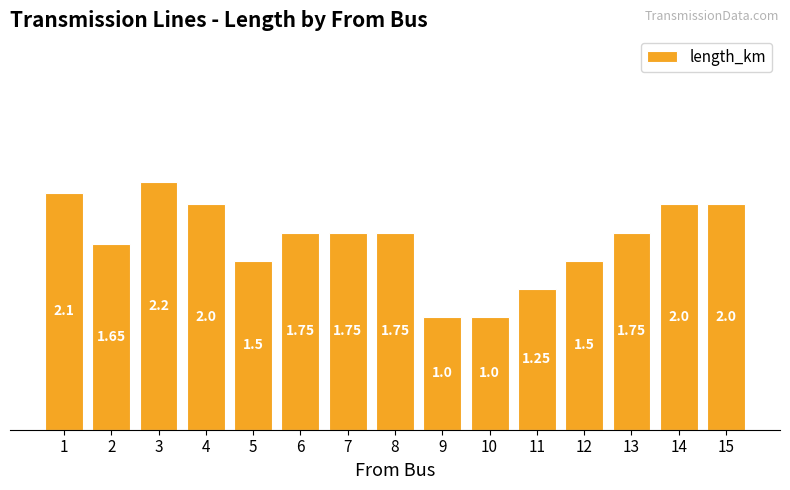

What is the smallest value displayed?

1.0